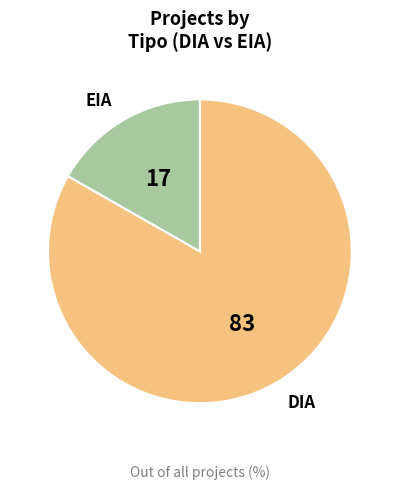

Does any single category account for the majority?

Yes